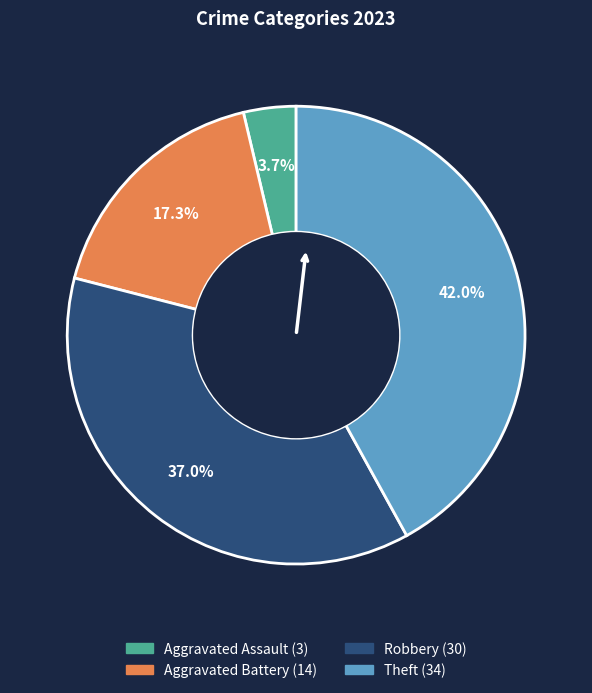

Count the number of slices in the pie.

4